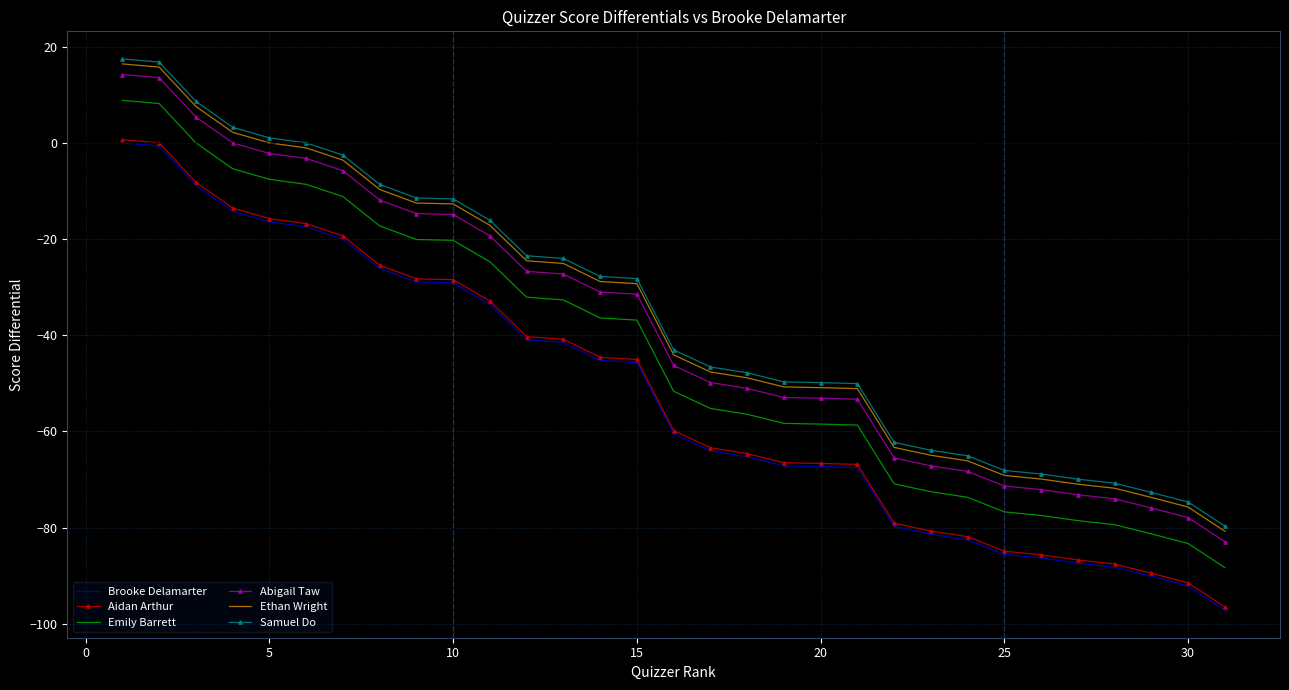

What is the difference between the maximum and minimum values in the Emily Barrett series?

97.1